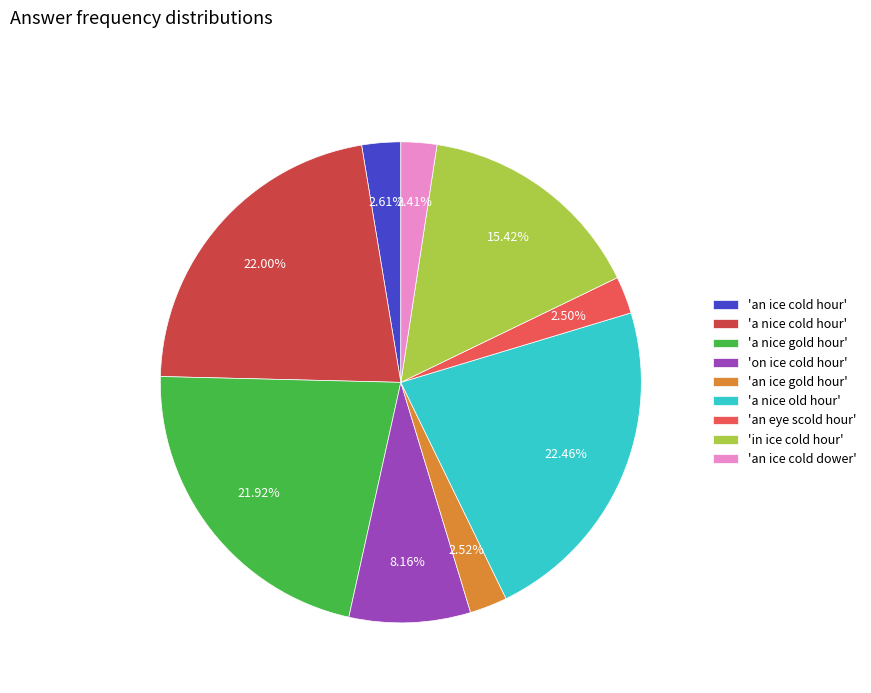

How many segments does this pie chart have?

9